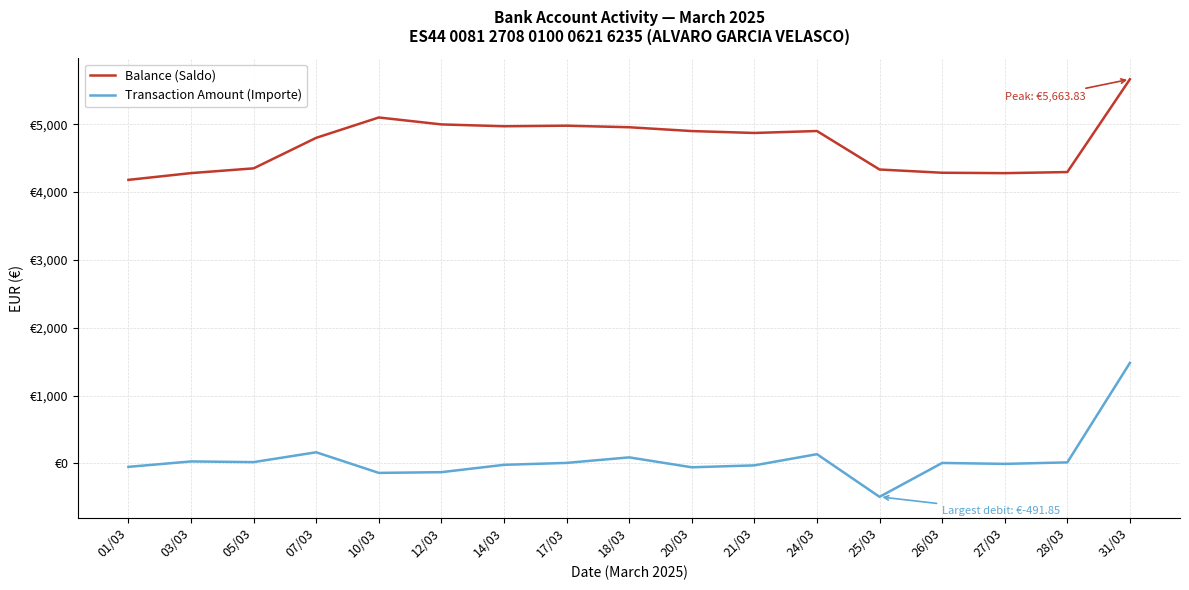

What are all the series names shown in the legend?

Balance (Saldo), Transaction Amount (Importe)